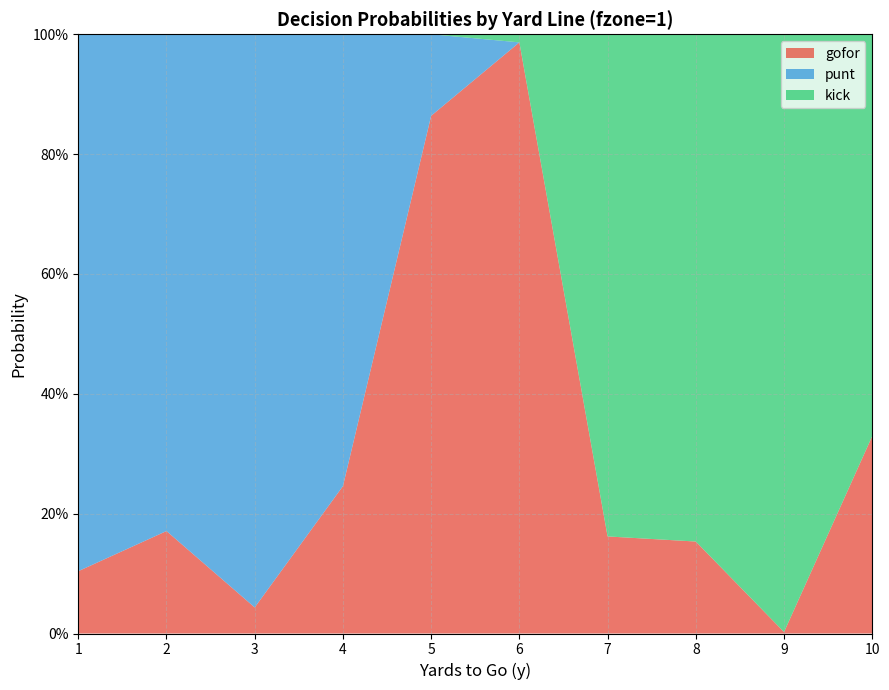

Reading right to left, transcribe all the data shown in this chart.

gofor: 10=0.3	9=0.0	8=0.2	7=0.2	6=1.0	5=0.9	4=0.2	3=0.0	2=0.2	1=0.1
punt: 10=0.0	9=0.0	8=0.0	7=0.0	6=0.0	5=0.1	4=0.8	3=1.0	2=0.8	1=0.9
kick: 10=0.7	9=1.0	8=0.8	7=0.8	6=0.0	5=0.0	4=0.0	3=0.0	2=0.0	1=0.0